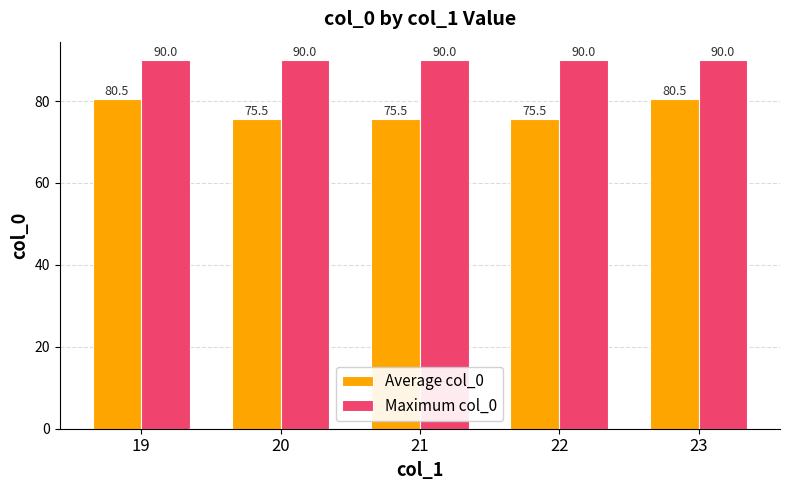

What is the difference between the highest and lowest values at 22?

14.5